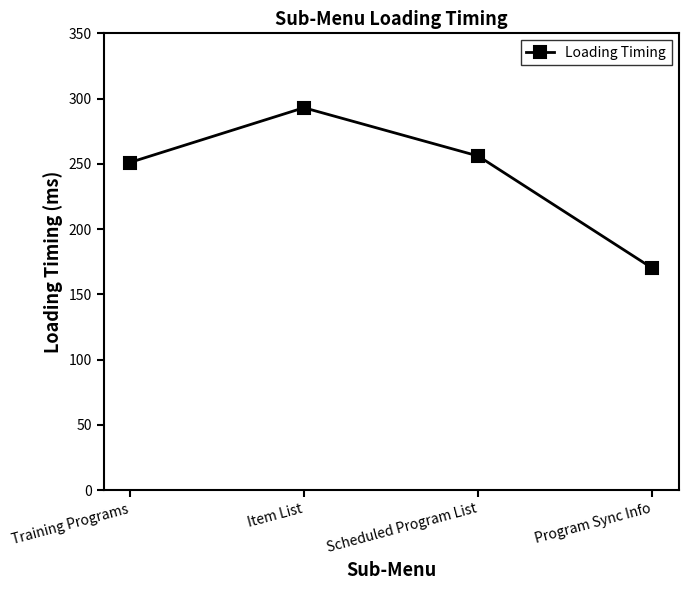

Rank the categories by value from highest to lowest.

Item List, Scheduled Program List, Training Programs, Program Sync Info